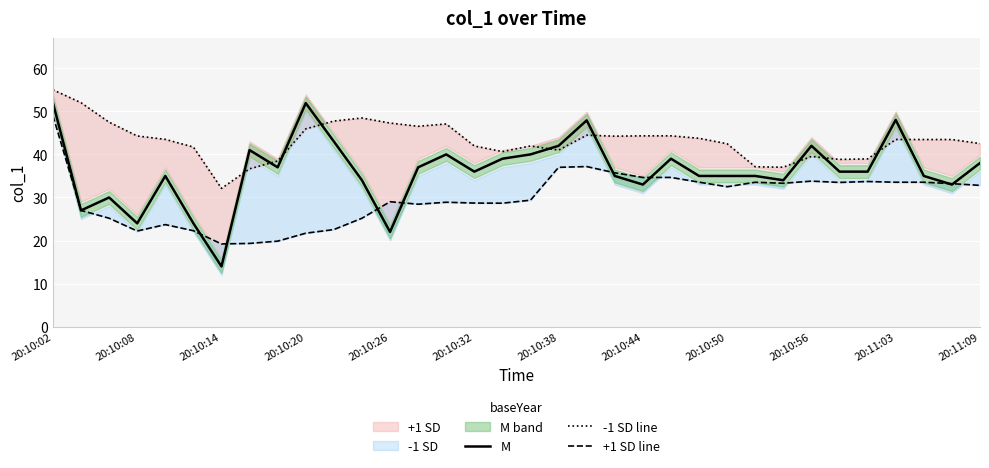

The value of -1 SD line at 31 is 43.5. True or false?

True